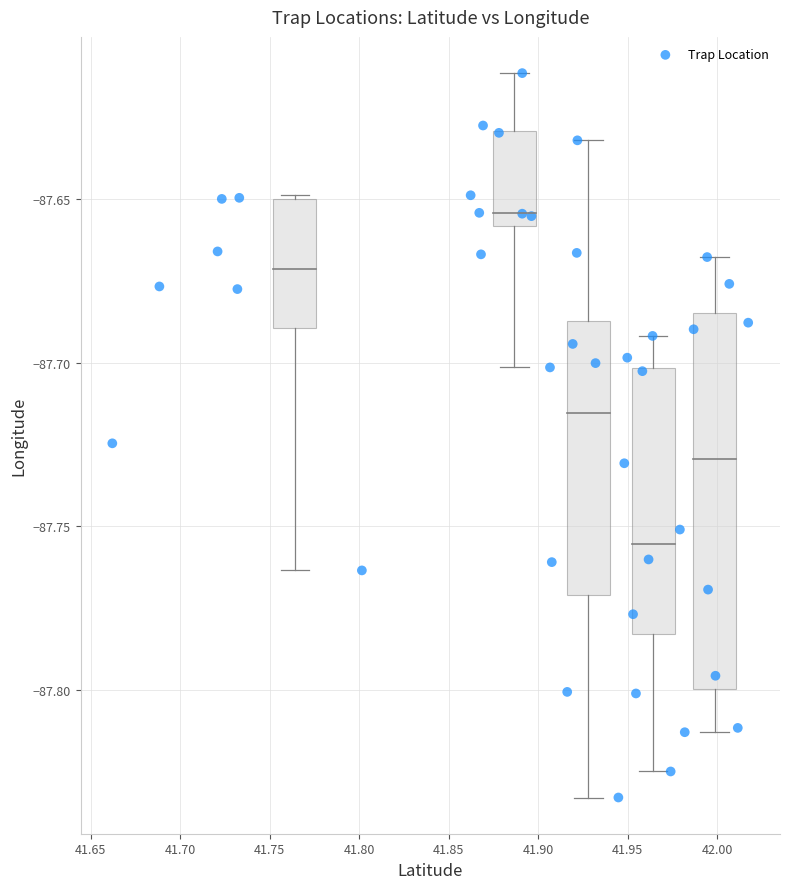

What is the range of X values (max minus min)?

0.4